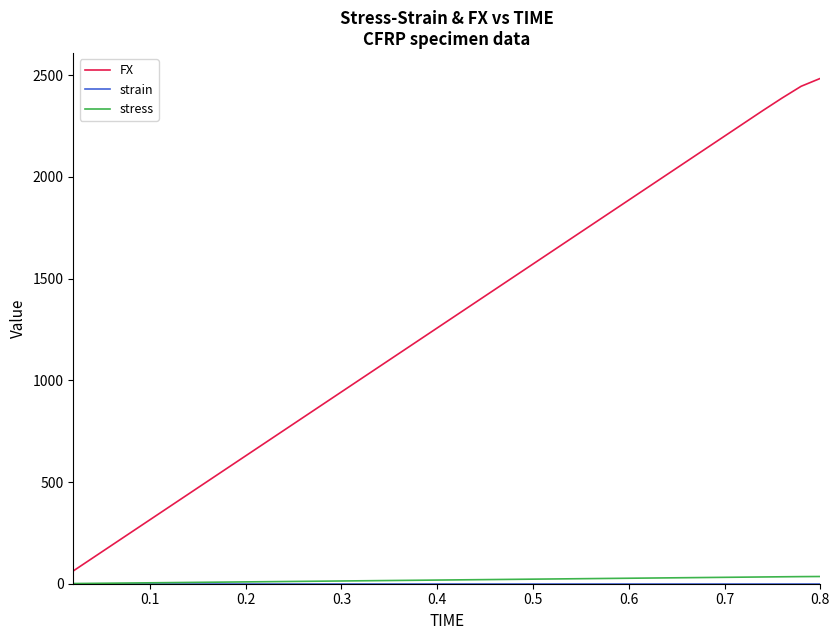

Which series has the largest range (max minus min)?

FX